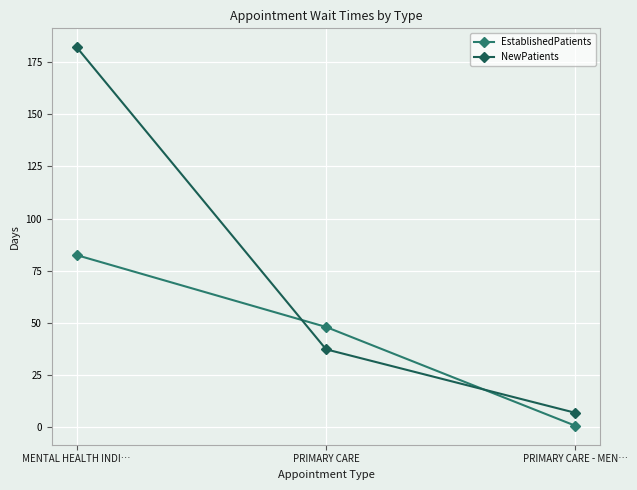

What is the difference between the highest and lowest values at PRIMARY CARE?

10.7